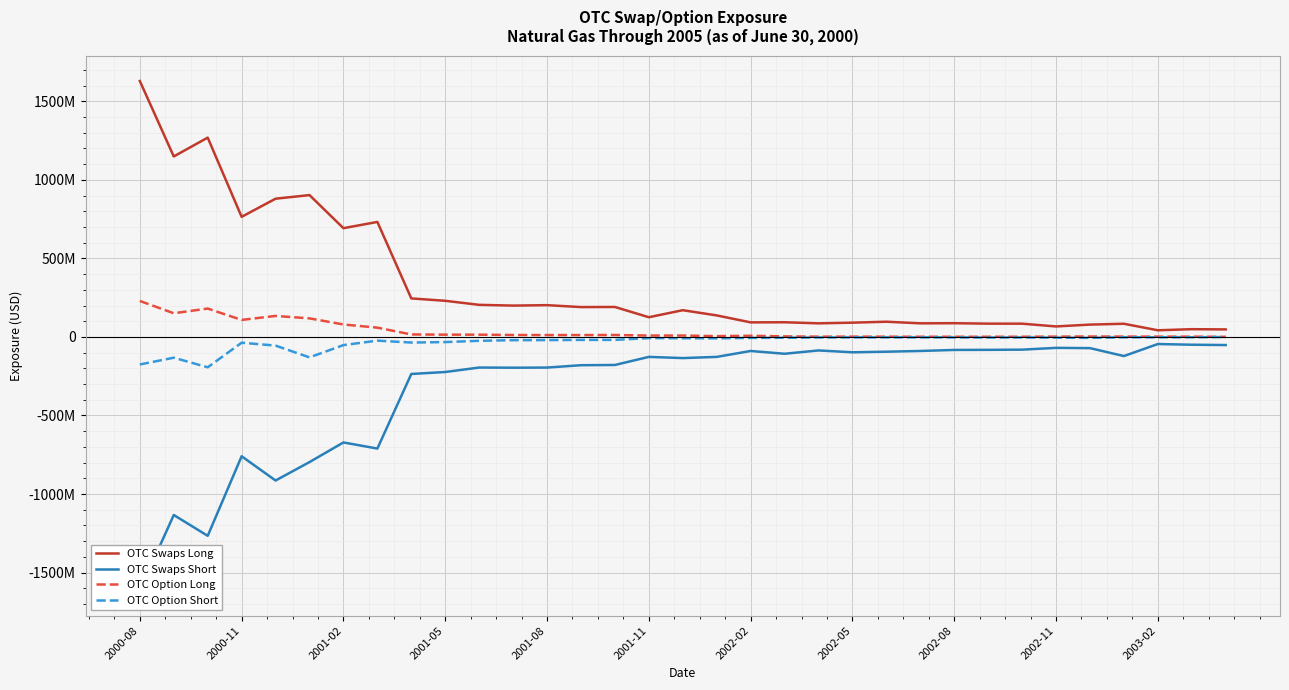

Which series has the largest total across all categories?

OTC Swaps Long